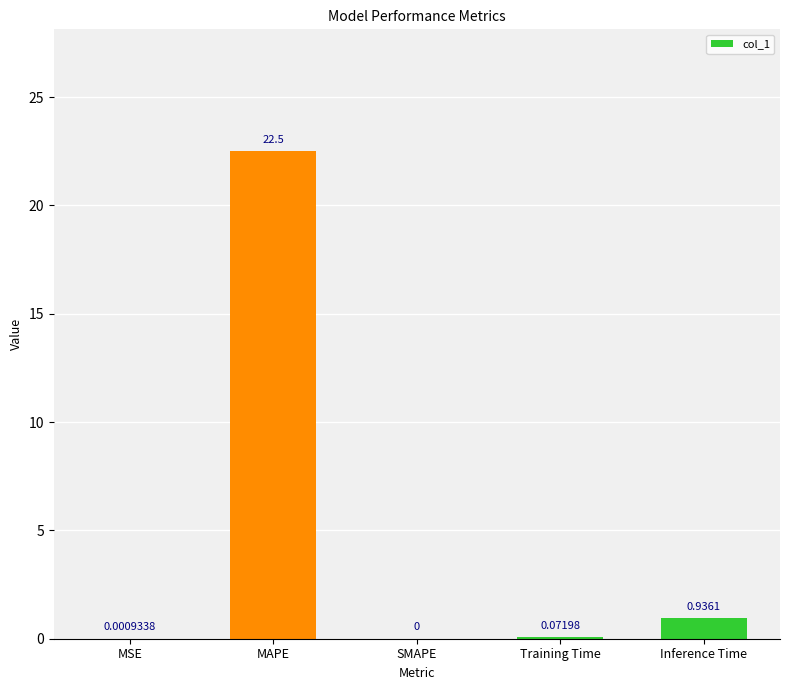

Count the number of values greater than 0.

4